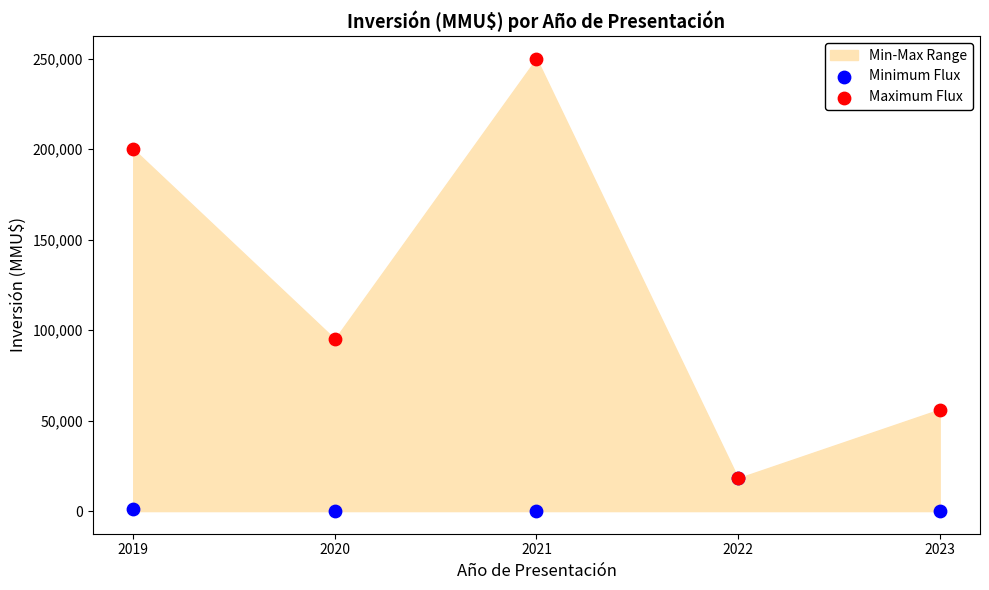

In the Maximum Flux series, what Y value is closest to 134067?

95000.0